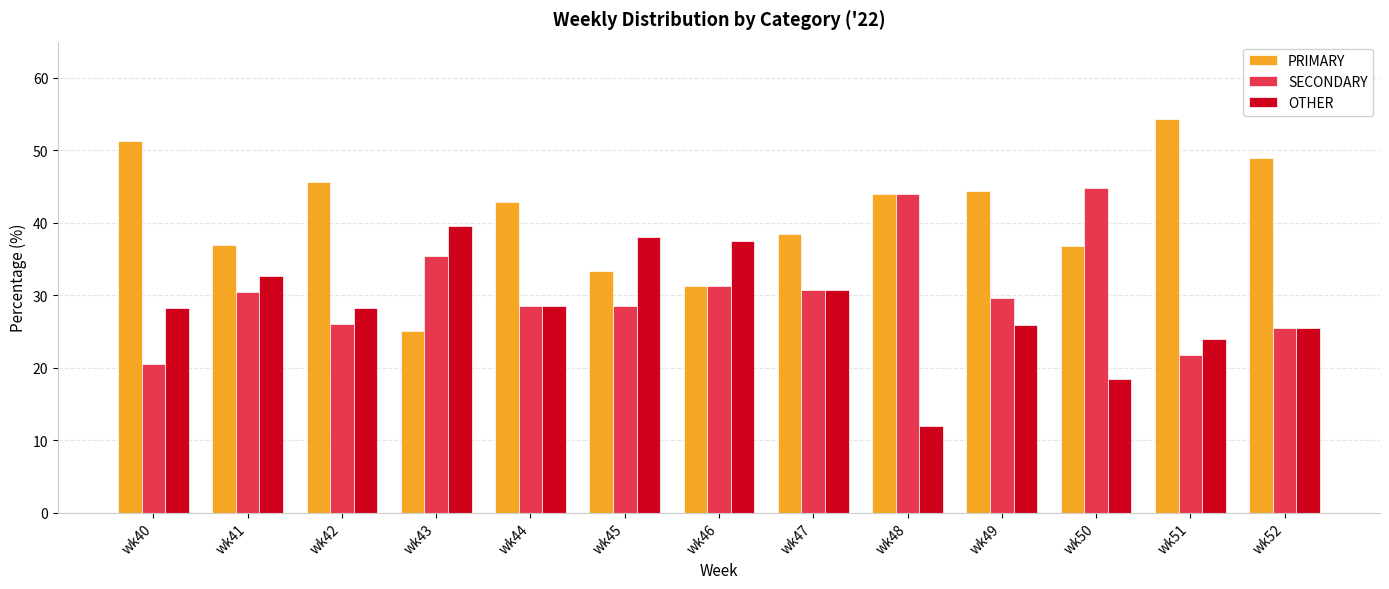

How many bars are there in total?

39